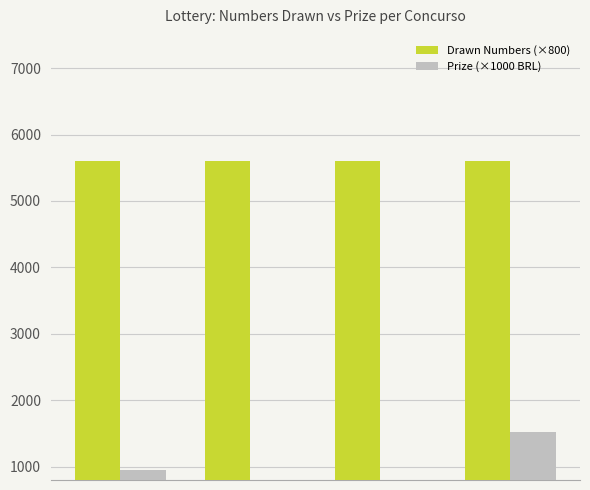

Are the bars grouped side by side (vs. stacked)?

Yes